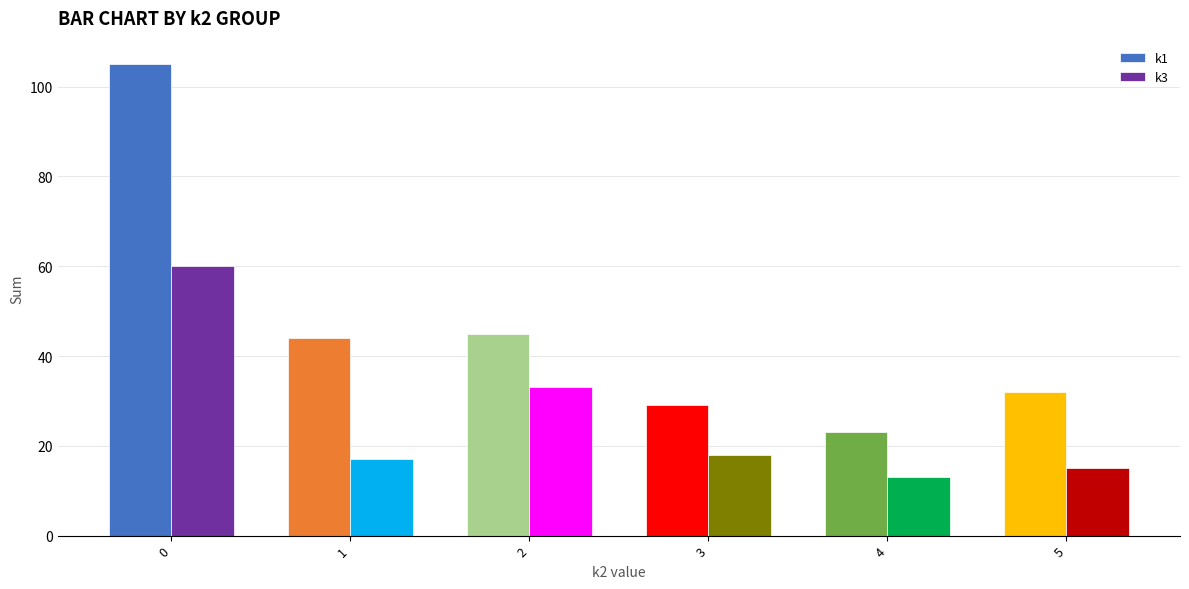

Reading left to right, what are all the values shown in this chart?

k1: 0=105	1=44	2=45	3=29	4=23	5=32
k3: 0=60	1=17	2=33	3=18	4=13	5=15